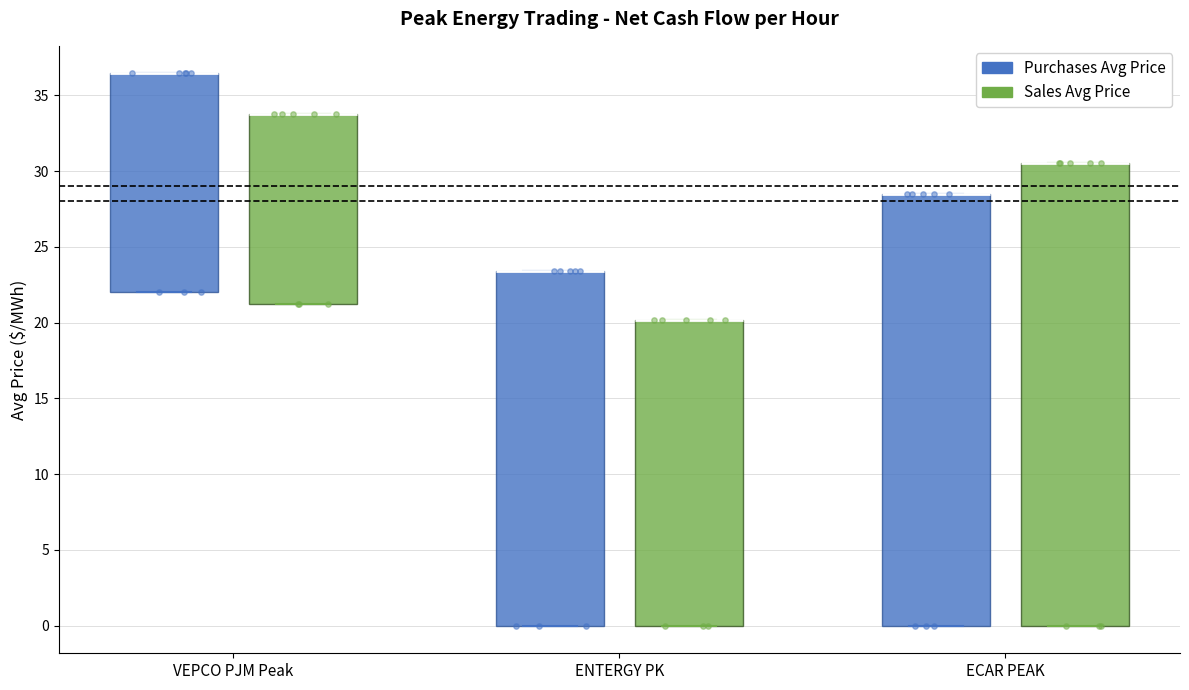

Reading left to right, transcribe this box plot: for each box, give where its median line is, the range the box spans, and where its two whiskers end, as read against the y-axis. The values are not printed on the chart, so give them approximately, as read against the axis.

VEPCO PJM Peak (Purchases Avg Price): median 36.5 (drawn on the box's upper edge), box 22.0 to 36.5, whiskers 22.0 to 36.5
VEPCO PJM Peak (Sales Avg Price): median 34.0 (drawn on the box's upper edge), box 21.5 to 34.0, whiskers 21.5 to 34.0
ENTERGY PK (Purchases Avg Price): median 23.5 (drawn on the box's upper edge), box 0.0 to 23.5, whiskers 0.0 to 23.5
ENTERGY PK (Sales Avg Price): median 20.0 (drawn on the box's upper edge), box 0.0 to 20.0, whiskers 0.0 to 20.0
ECAR PEAK (Purchases Avg Price): median 28.5 (drawn on the box's upper edge), box 0.0 to 28.5, whiskers 0.0 to 28.5
ECAR PEAK (Sales Avg Price): median 30.5 (drawn on the box's upper edge), box 0.0 to 30.5, whiskers 0.0 to 30.5